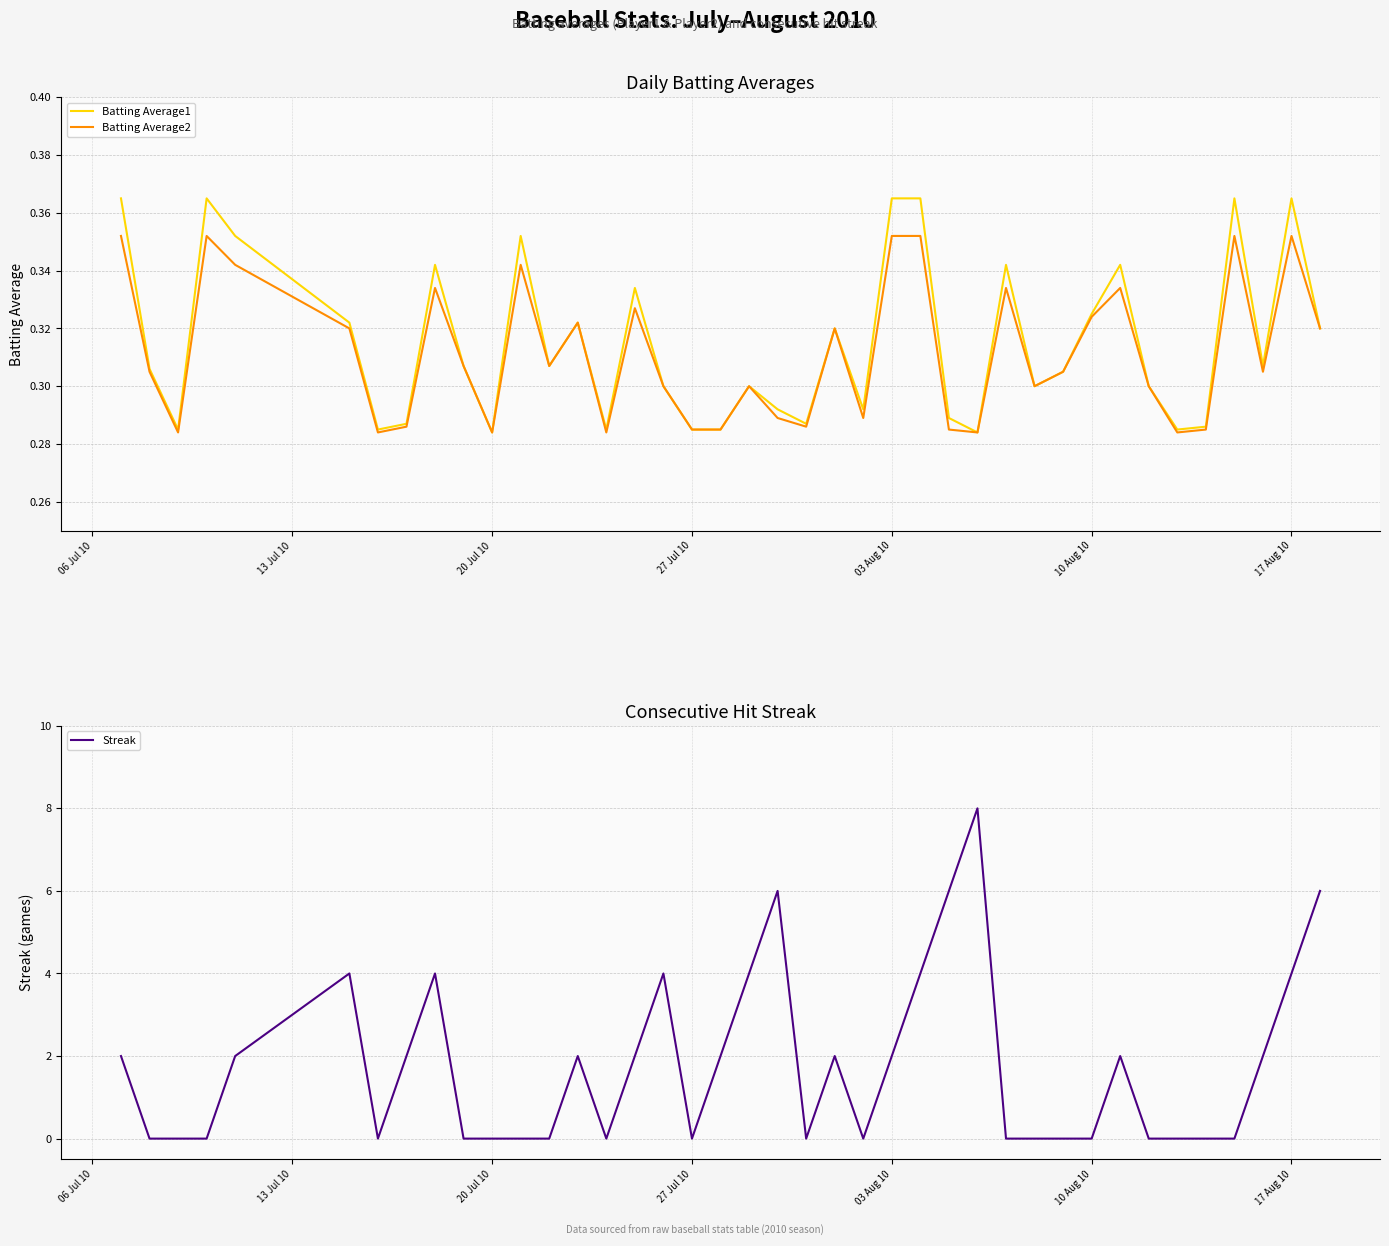

The value of Batting Average1 at 9 is 0.5. True or false?

False